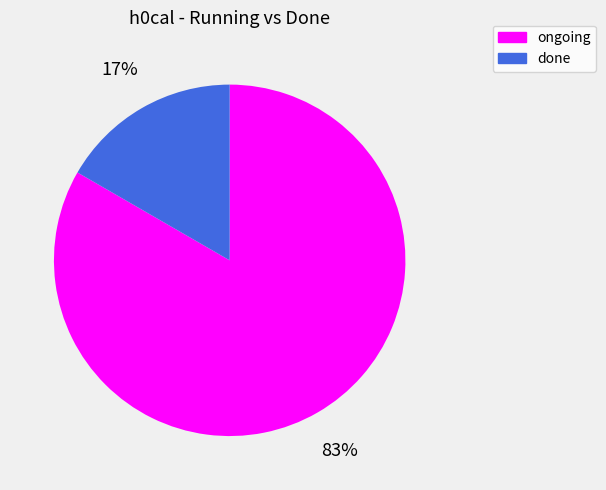

Rank the categories by value from lowest to highest.

done, ongoing